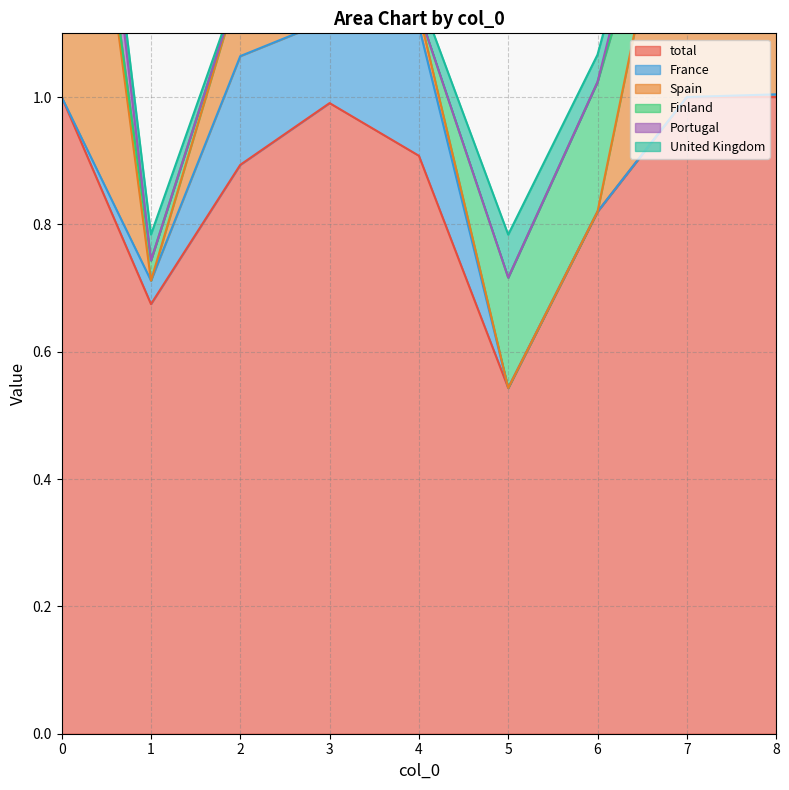

What is the highest value of the total series?

1.0